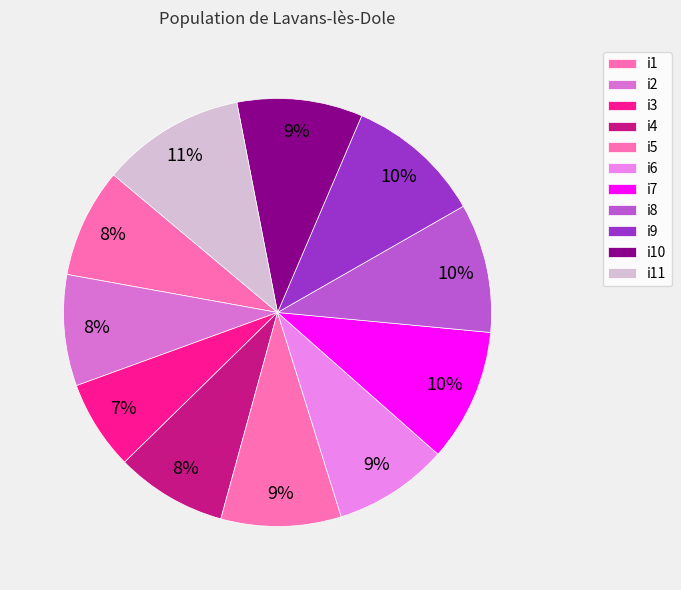

How many slices are in this pie chart?

11